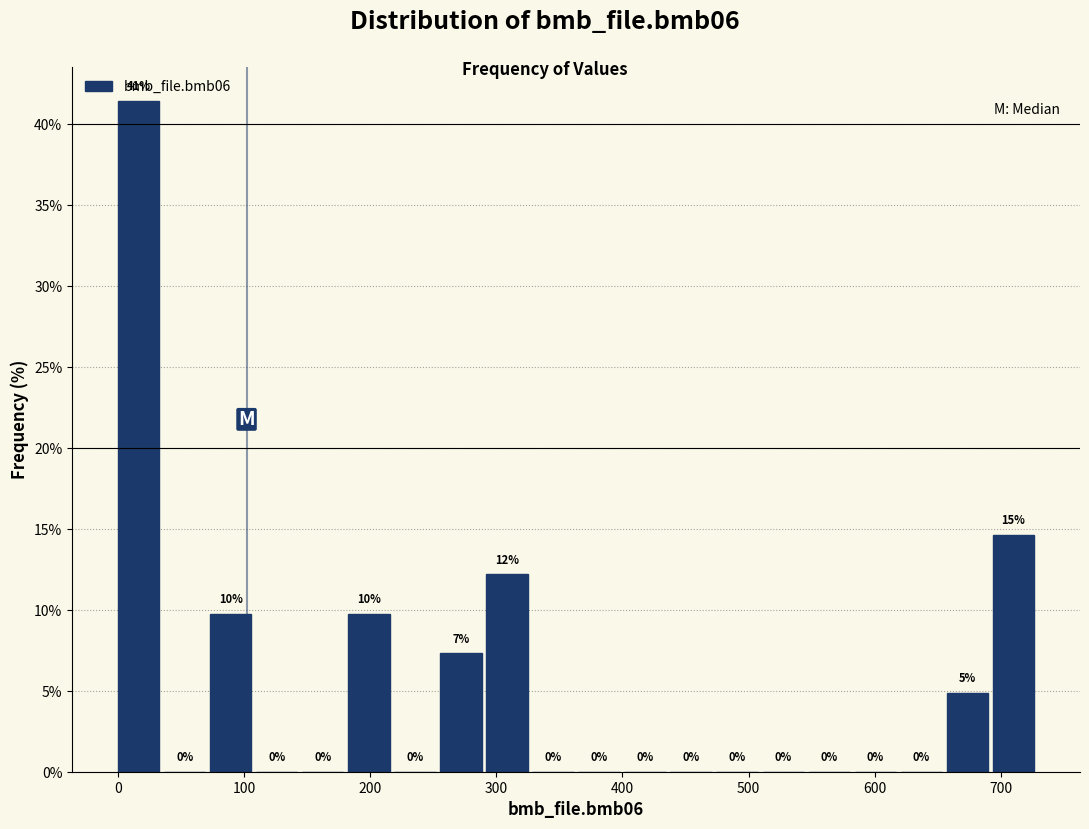

Read against the x-axis, roughly where is the centre of the tallest bar?

20